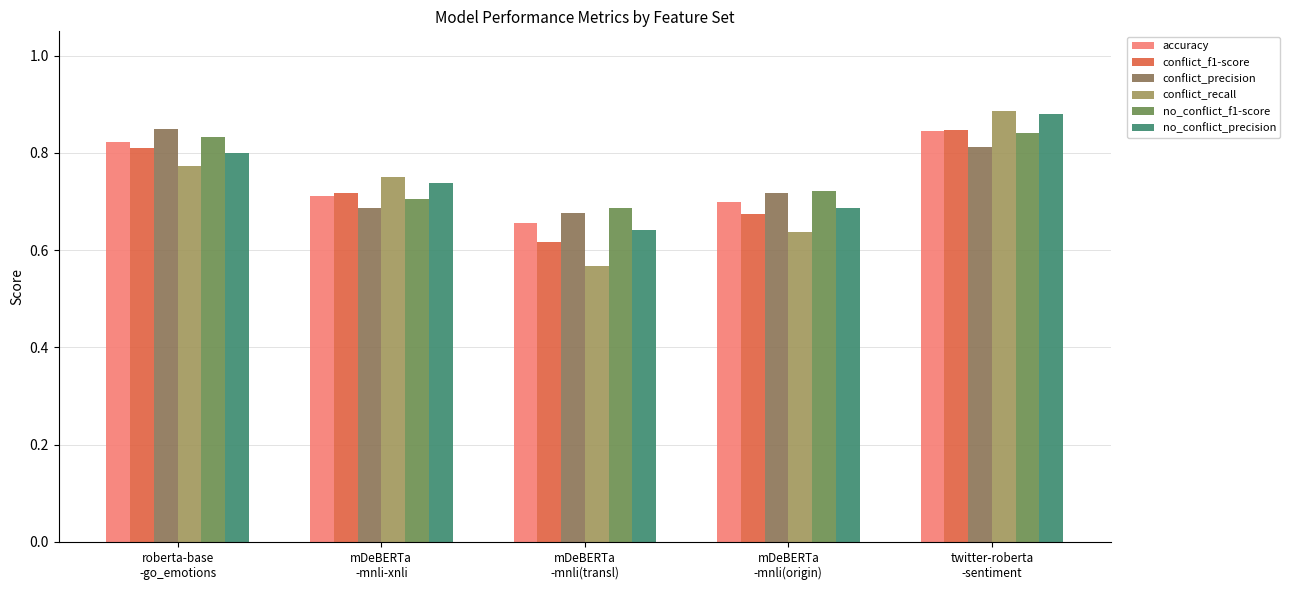

What is the spread (max minus min) of values at mDeBERTa
-mnli(origin)?

0.1